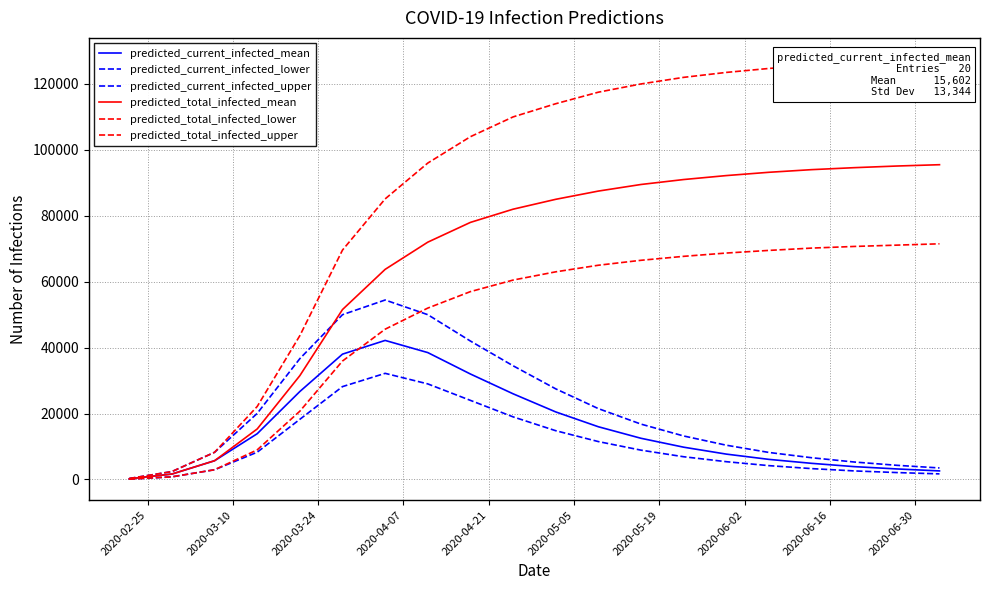

Reading left to right, list all the values displayed in this chart.

predicted_current_infected_mean: 207	1652	5693	13886	26693	38030	42190	38500	32000	26000	20500	16000	12500	9800	7700	6100	4900	3900	3200	2600
predicted_current_infected_lower: 100	800	2957	8282	18257	28180	32201	29000	24000	19000	14800	11500	8900	6900	5400	4200	3300	2600	2100	1700
predicted_current_infected_upper: 300	2400	8248	20053	36668	49997	54451	50000	42000	34500	27500	21500	16800	13200	10400	8200	6600	5300	4300	3500
predicted_total_infected_mean: 207	1652	5693	15331	31508	51557	63746	72000	78000	82000	85000	87500	89500	91000	92200	93200	94000	94600	95100	95500
predicted_total_infected_lower: 100	800	2957	8982	20725	35942	45593	52000	57000	60500	63000	65000	66500	67700	68700	69500	70200	70700	71100	71500
predicted_total_infected_upper: 300	2400	8248	22153	43648	69603	85126	96000	104000	110000	114000	117500	120000	122000	123500	124700	125700	126500	127100	127600